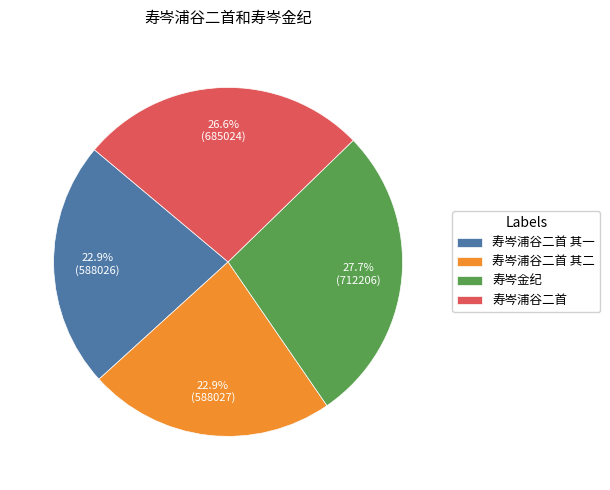

What percentage is the 寿岑浦谷二首 其一 slice, to the nearest percent?

23%